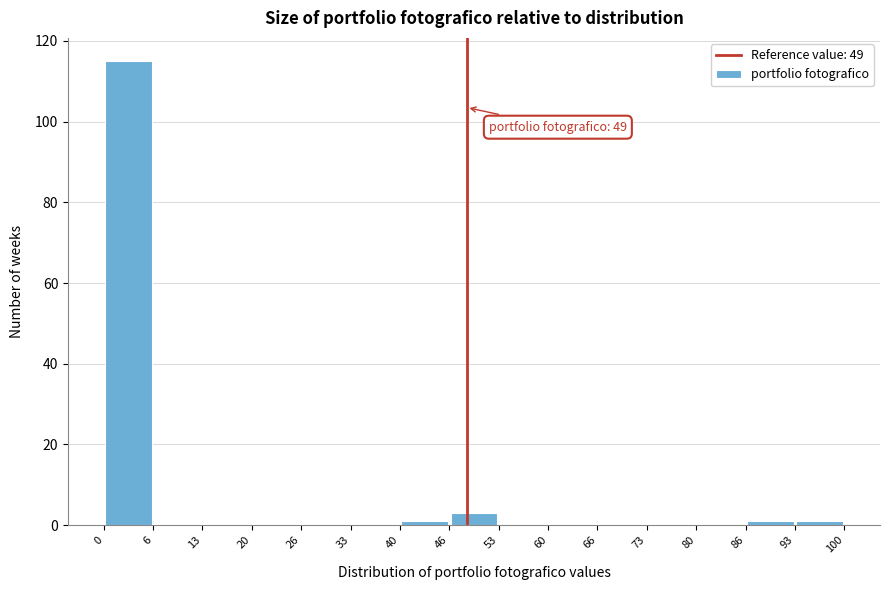

Which range on the x-axis has the tallest bar?

0 to 6